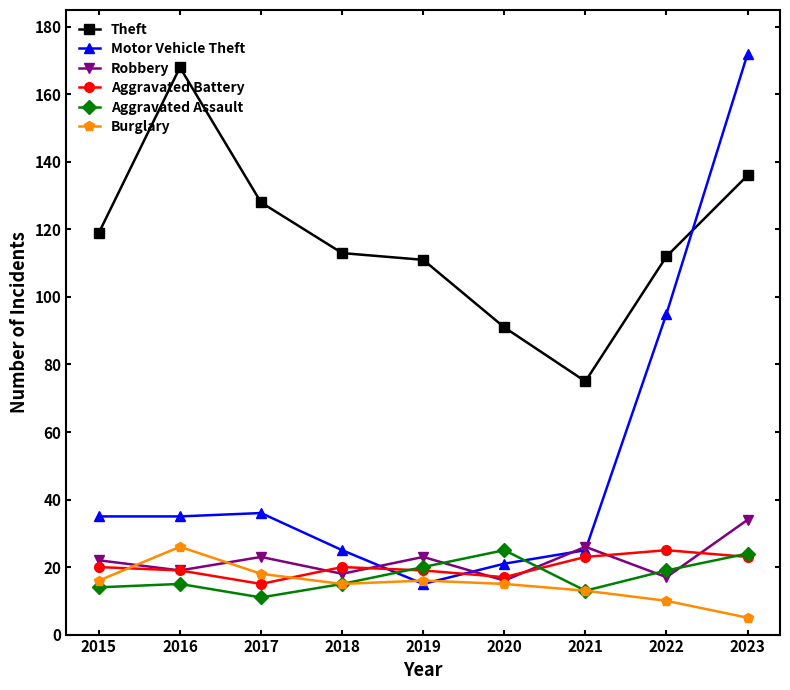

True or false: Robbery and Burglary intersect in this chart.

True